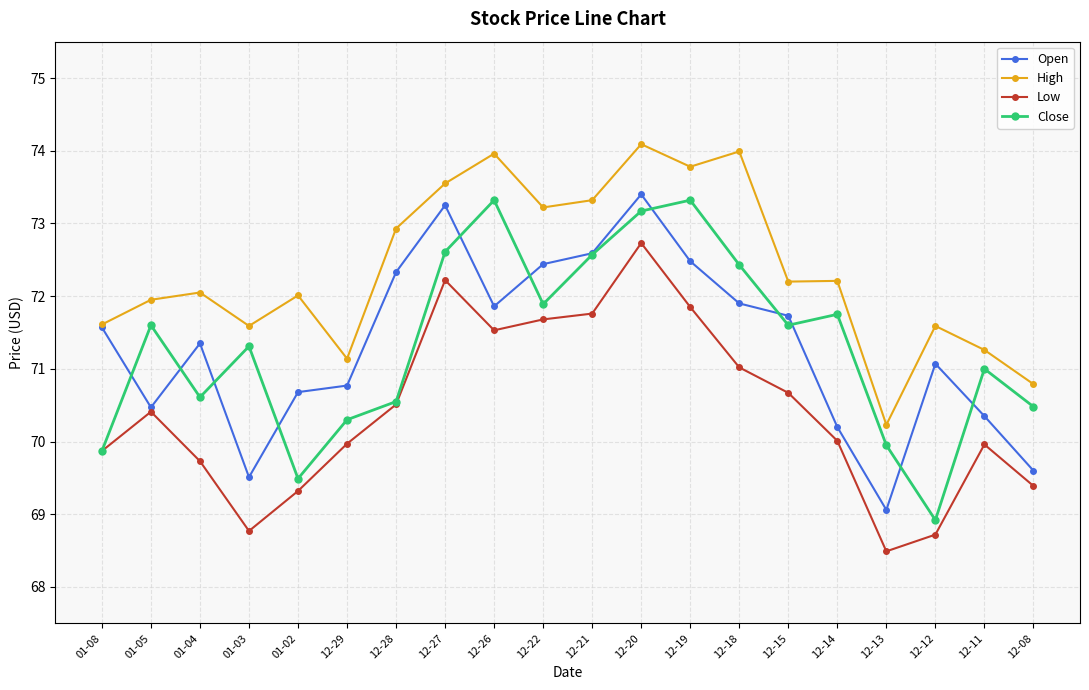

Between 01-08 and 01-04, which series saw the biggest shift?

Close